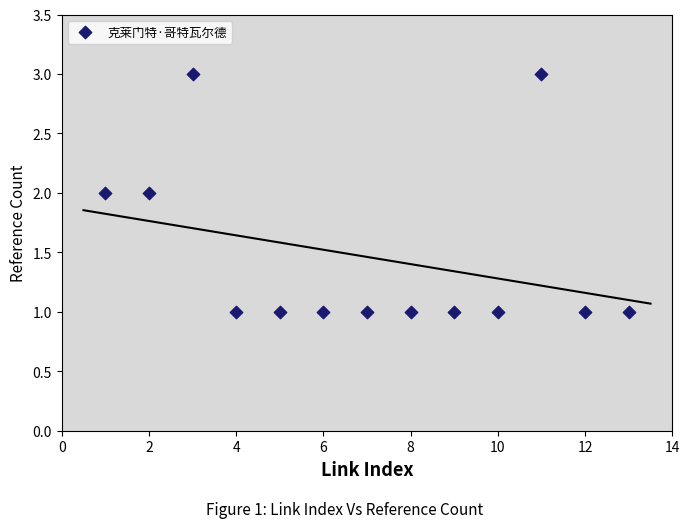

List the coordinates of all points as (Y, X) pairs, reading left to right.

(2, 1)  (2, 2)  (3, 3)  (1, 4)  (1, 5)  (1, 6)  (1, 7)  (1, 8)  (1, 9)  (1, 10)  (3, 11)  (1, 12)  (1, 13)